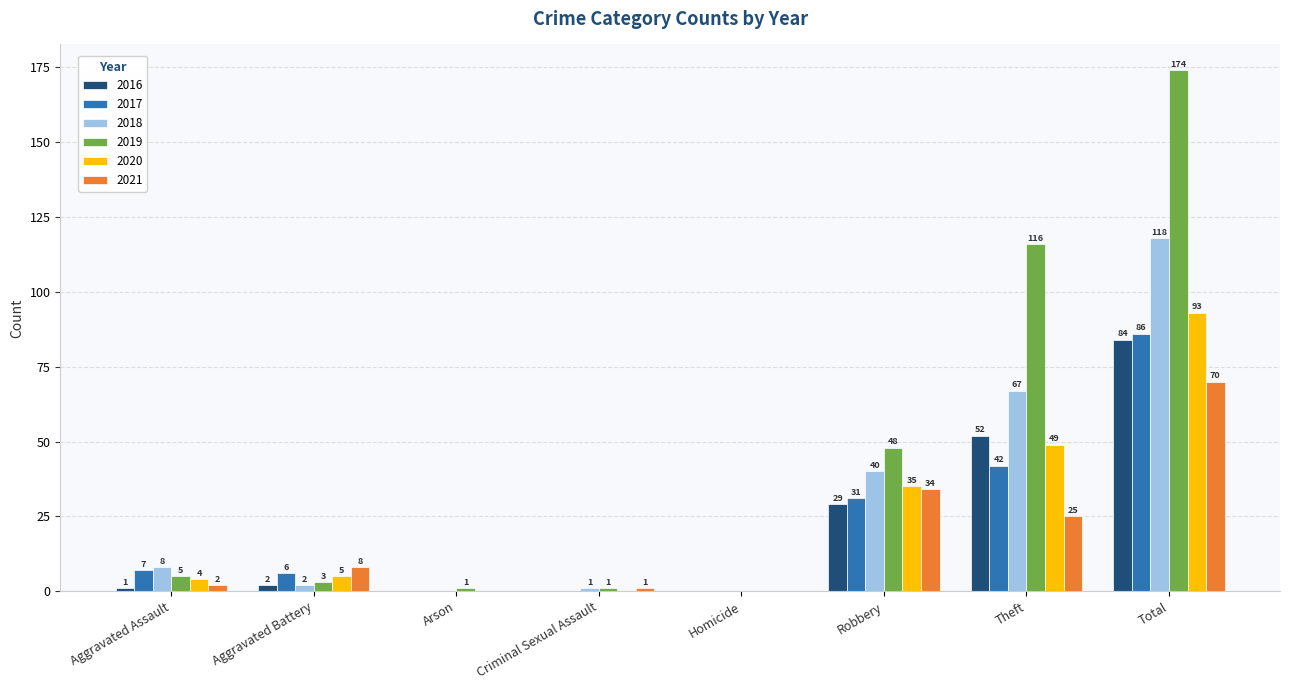

Is it true that 2021 equals 0 at Arson?

True